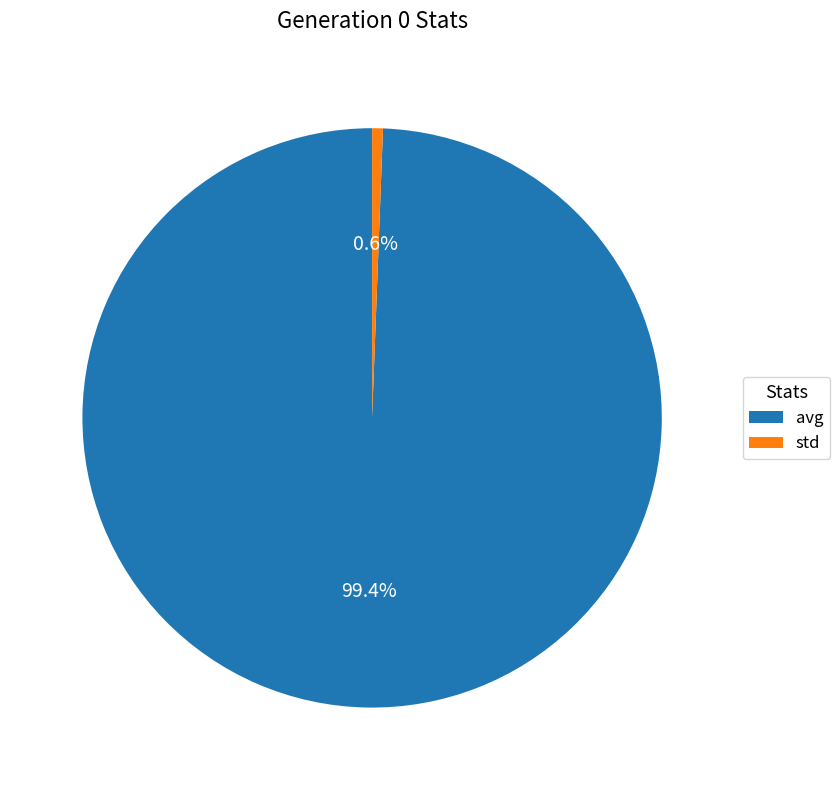

Count the number of slices in the pie.

2